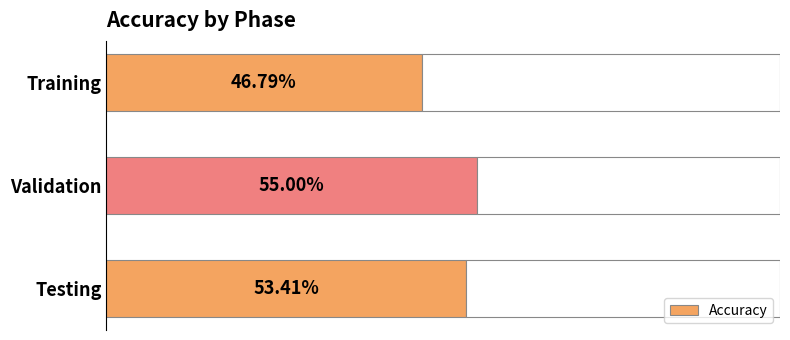

List the labels in order of Accuracy value, largest first.

Validation, Testing, Training